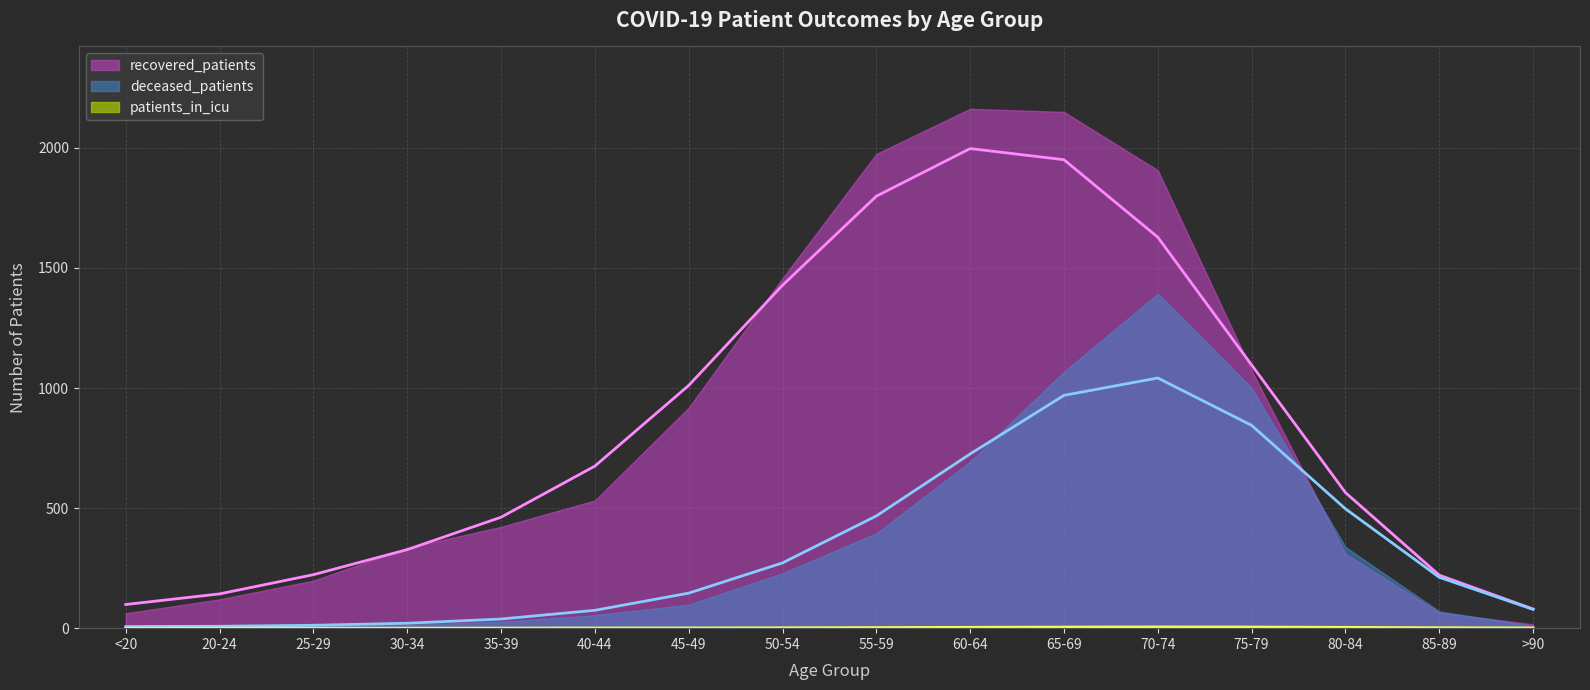

At which category does patients_in_icu_line reach its first local peak?

70-74